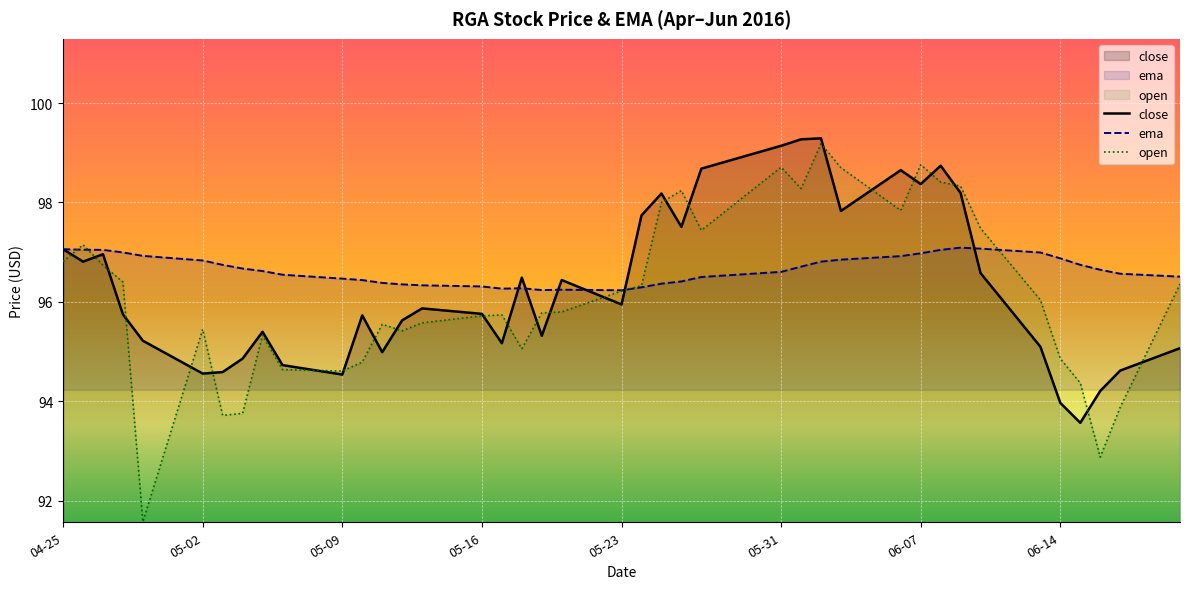

Rank the series by their maximum value, from highest to lowest.

close, open, ema